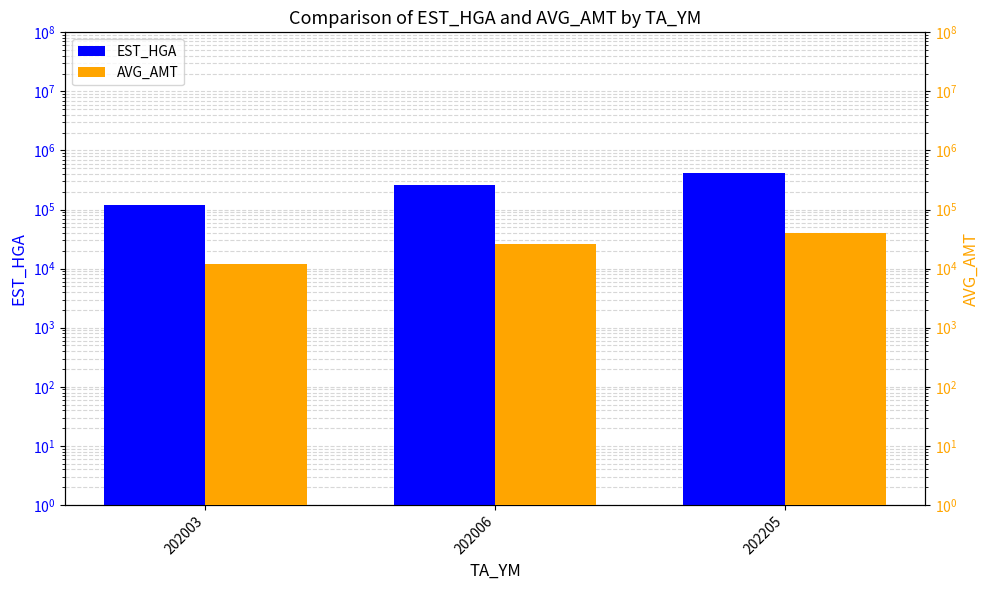

Count the number of categories in the chart.

3